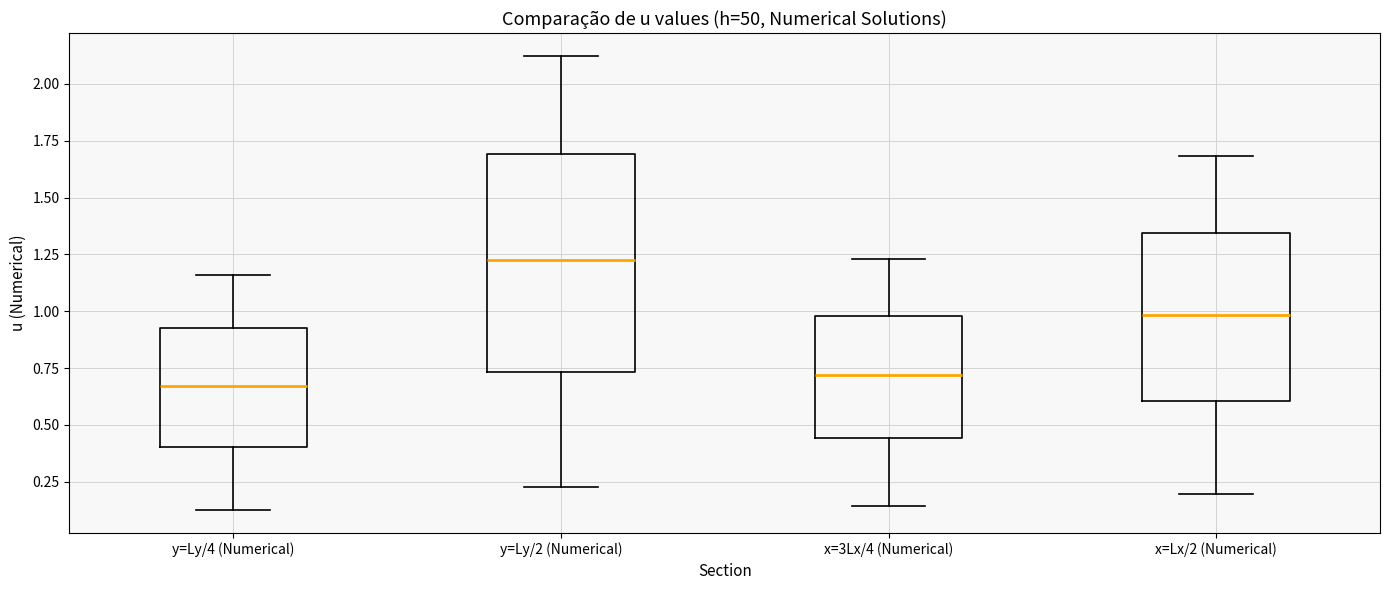

Reading left to right, read every box against the y-axis: the position of its median line, the range the box covers, and the ends of its whiskers. The values are not printed on the chart, so give them approximately, as read against the axis.

y=Ly/4 (Numerical): median 0.65, box 0.40 to 0.90, whiskers 0.10 to 1.15
y=Ly/2 (Numerical): median 1.20, box 0.75 to 1.70, whiskers 0.25 to 2.10
x=3Lx/4 (Numerical): median 0.70, box 0.45 to 1.00, whiskers 0.15 to 1.25
x=Lx/2 (Numerical): median 1.00, box 0.60 to 1.35, whiskers 0.20 to 1.70